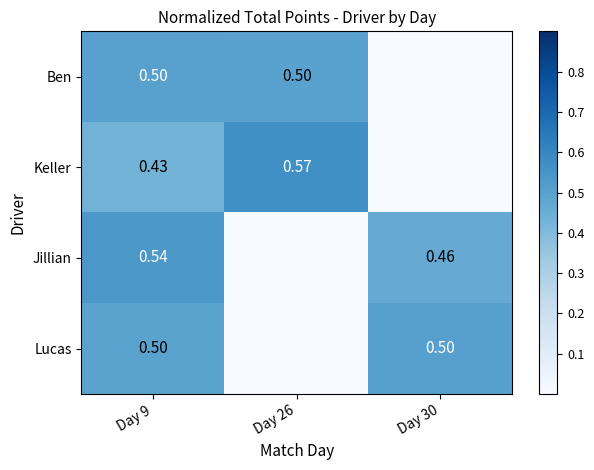

Count the number of data series in this chart.

4